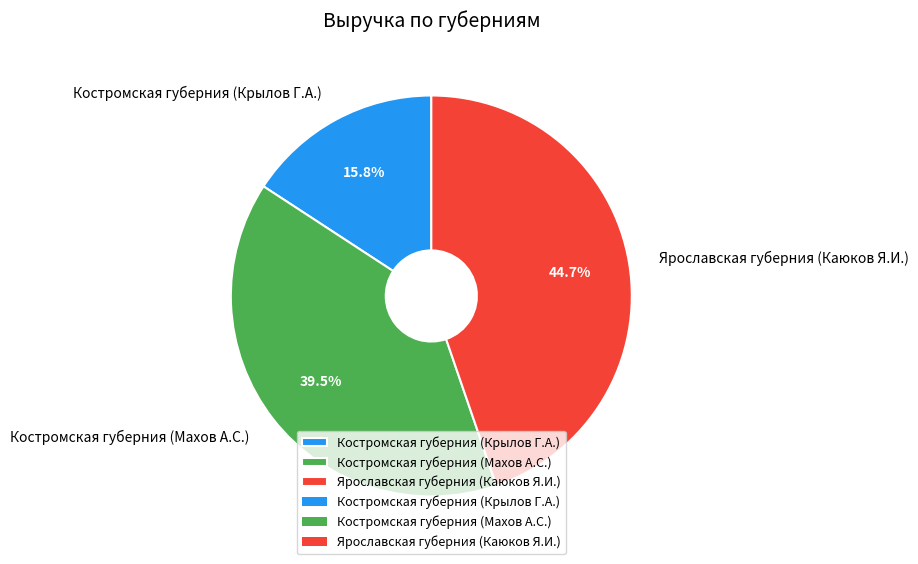

Approximately how many times larger is the value at Костромская губерния (Крылов Г.А.) compared to Ярославская губерния (Каюков Я.И.)?

0.4